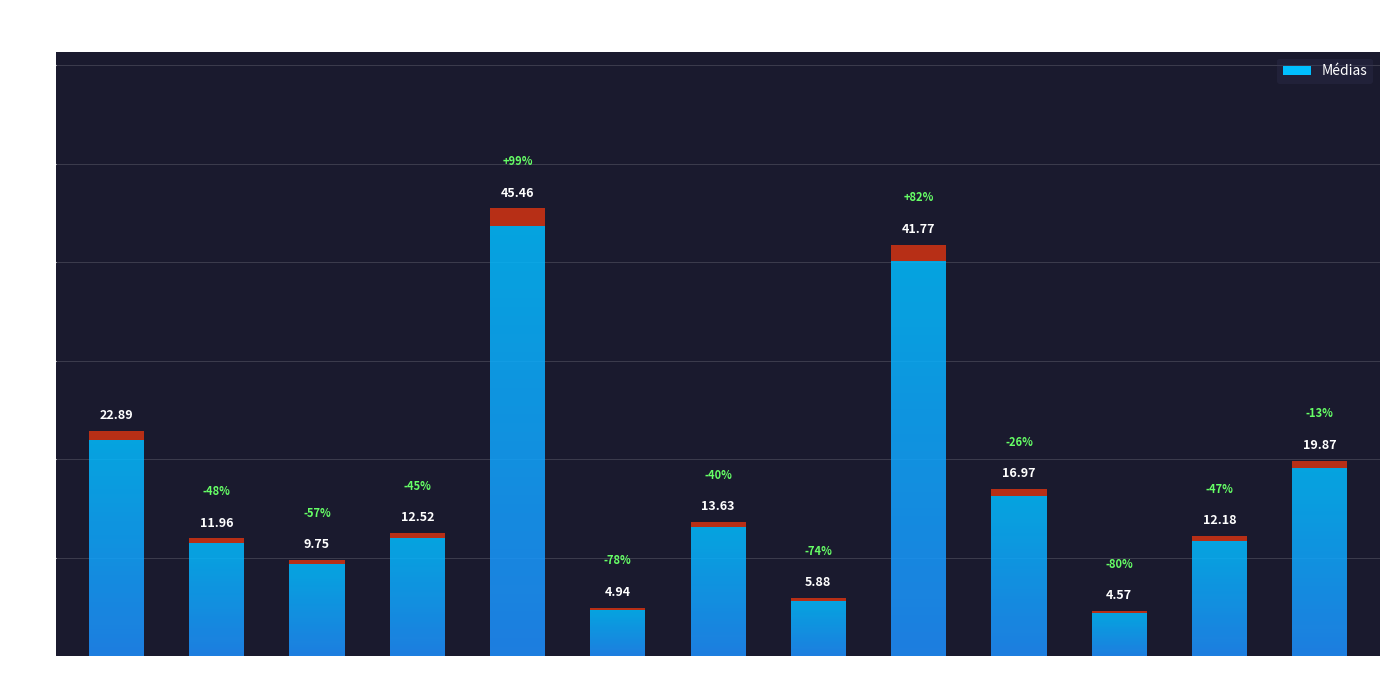

List the labels in order of value, largest first.

t5, t9, t1, t13, t10, t7, t4, t12, t2, t3, t8, t6, t11